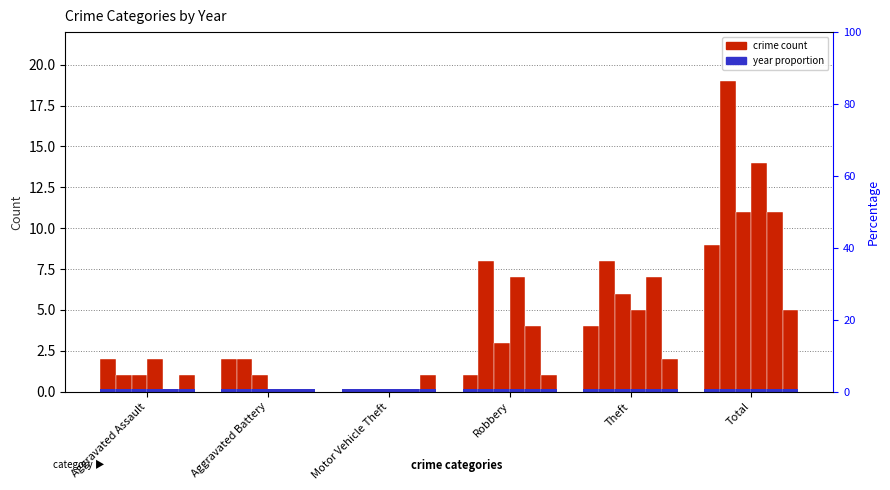

What is the label of the 5th bar from the left?

Theft